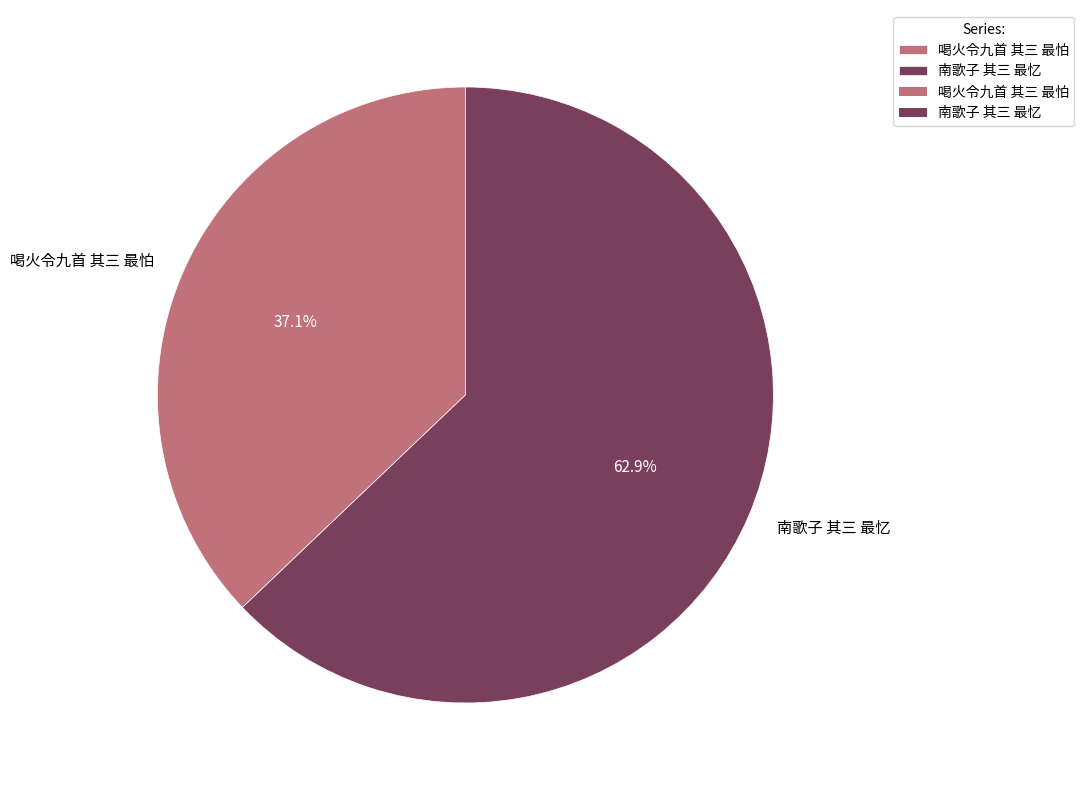

Which slice represents more than half of the pie?

南歌子 其三 最忆